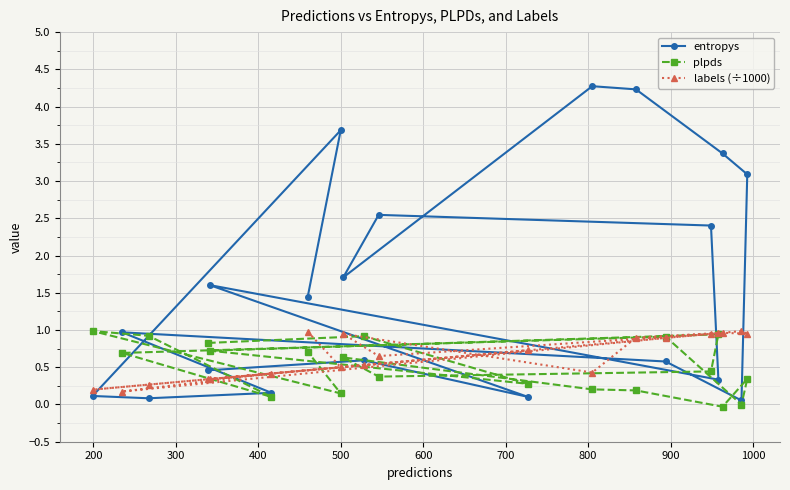

What is the value of the entropys point at the 15th from the left?

0.6